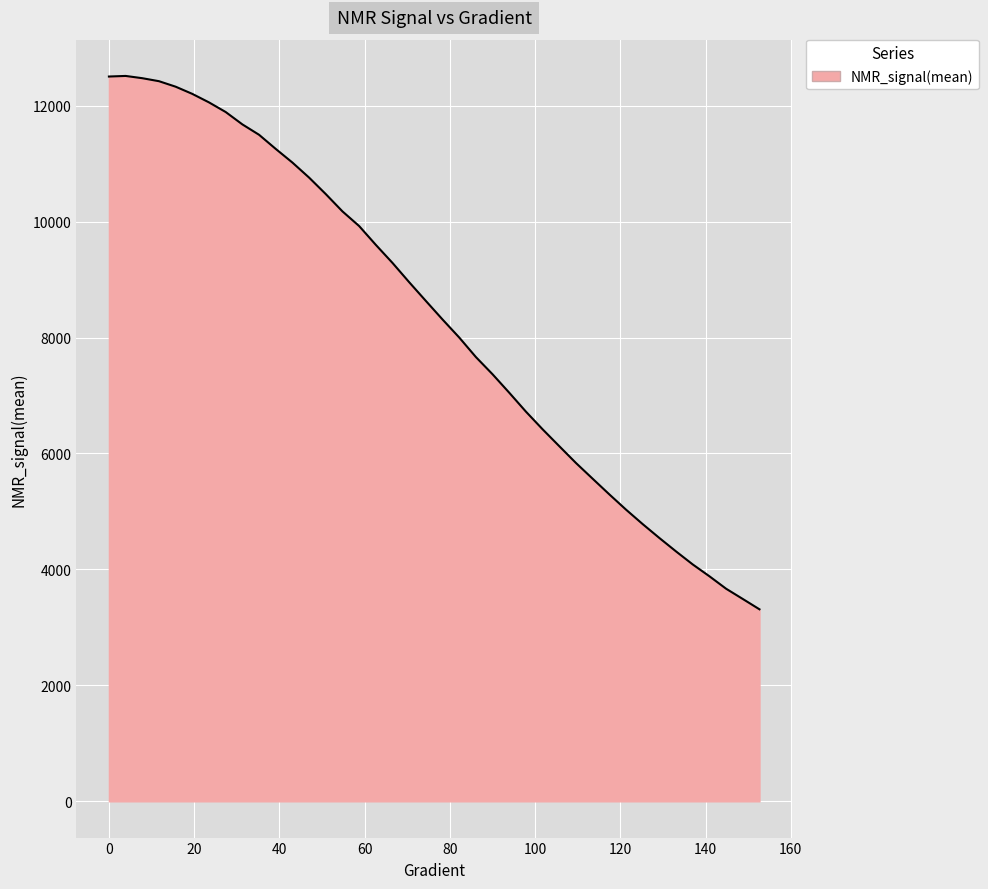

What is the maximum value shown in the chart?

12513.1